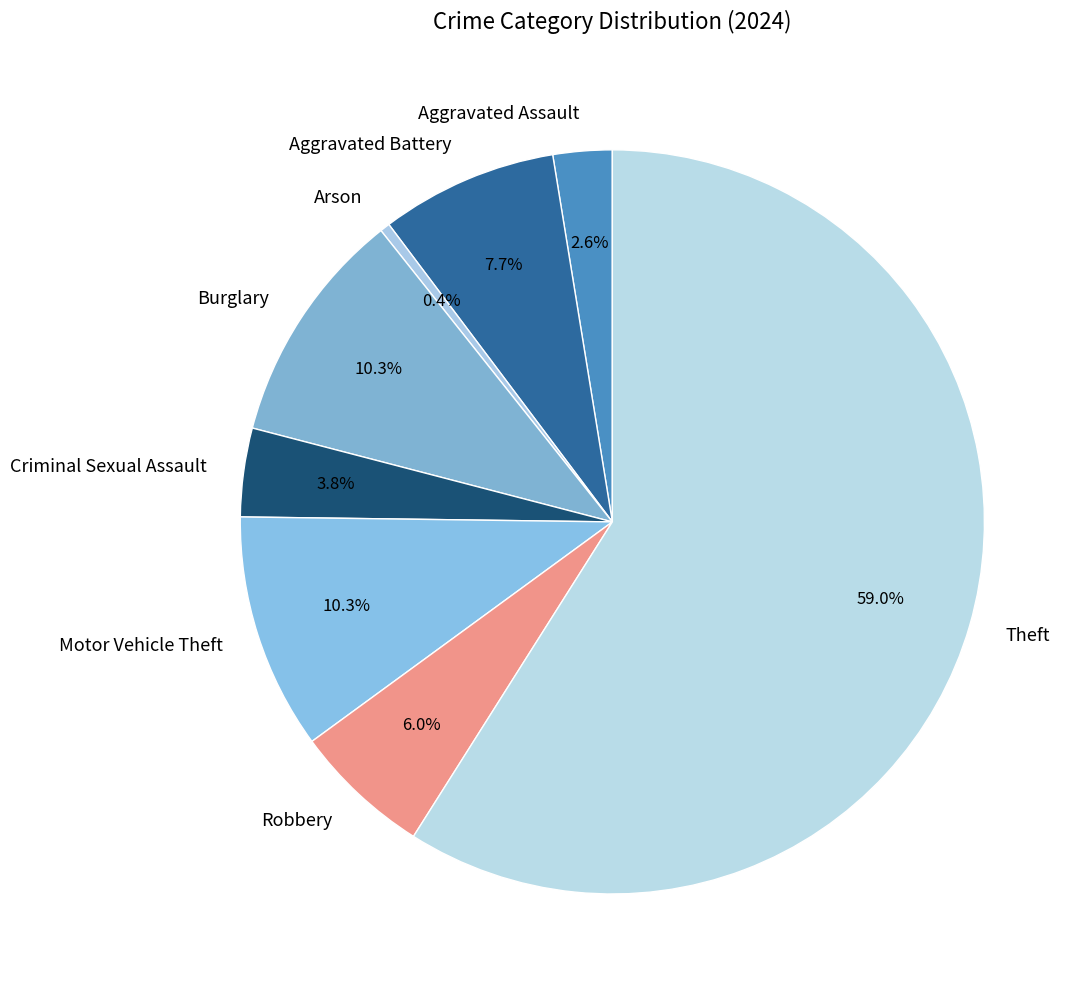

Is the sum of Aggravated Assault and Theft greater than half?

Yes